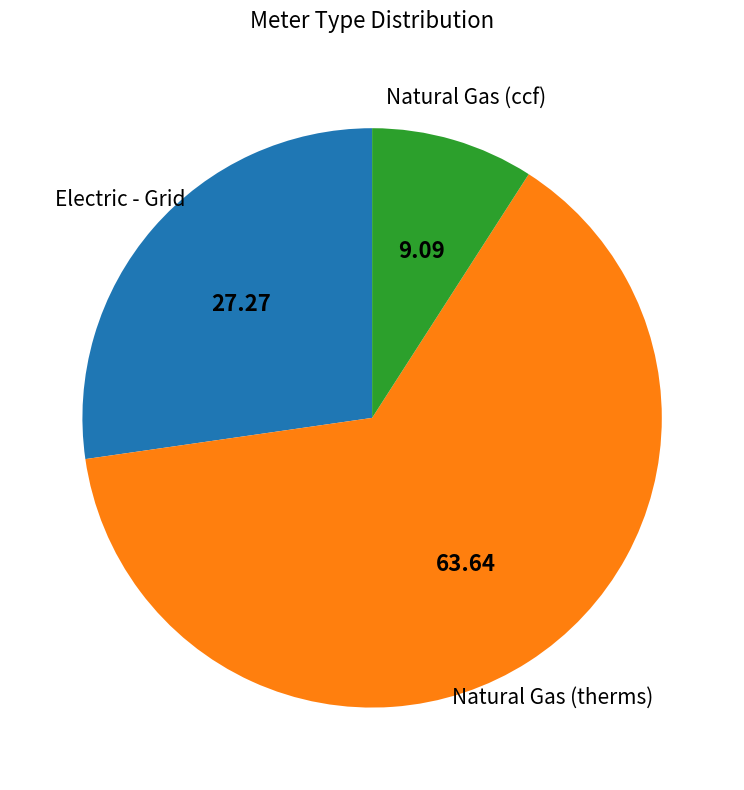

Approximately how many times larger is the value at Natural Gas (ccf) compared to Natural Gas (therms)?

0.1